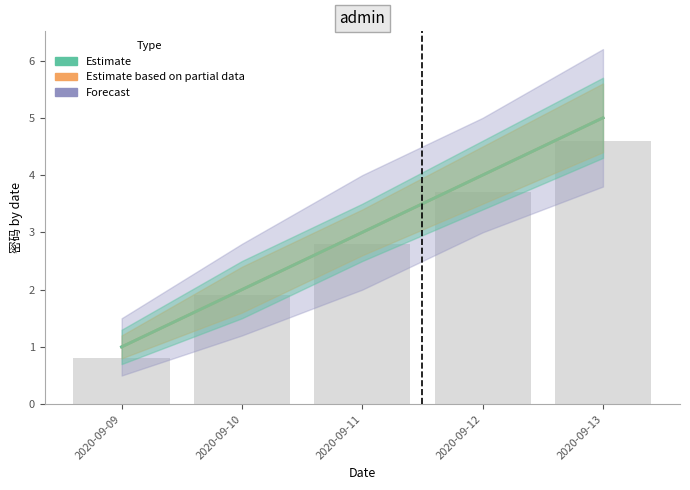

Rank the series at 2020-09-10 from lowest to highest value.

Forecast, Estimate based on partial data, Estimate